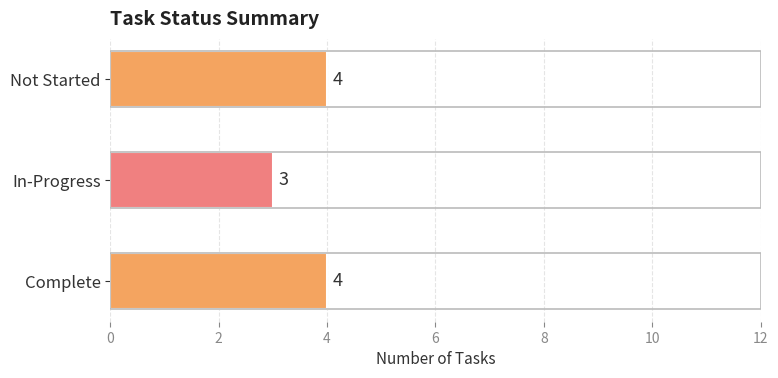

What is the average value?

4